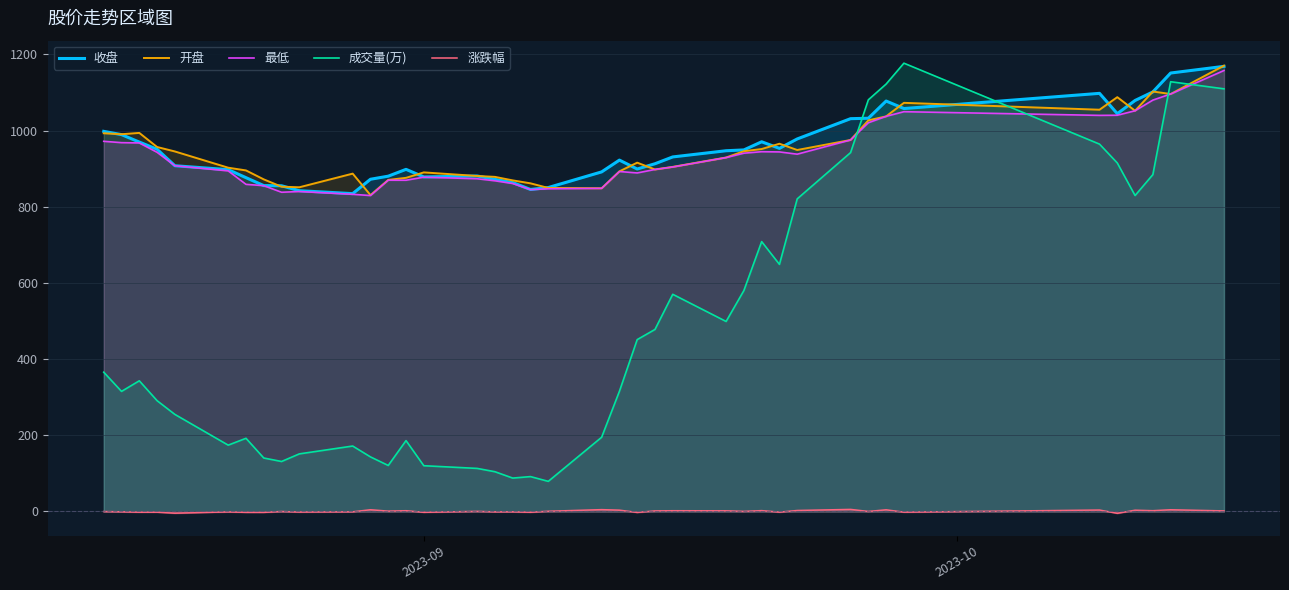

True or false: 涨跌幅 and 收盘 intersect in this chart.

False